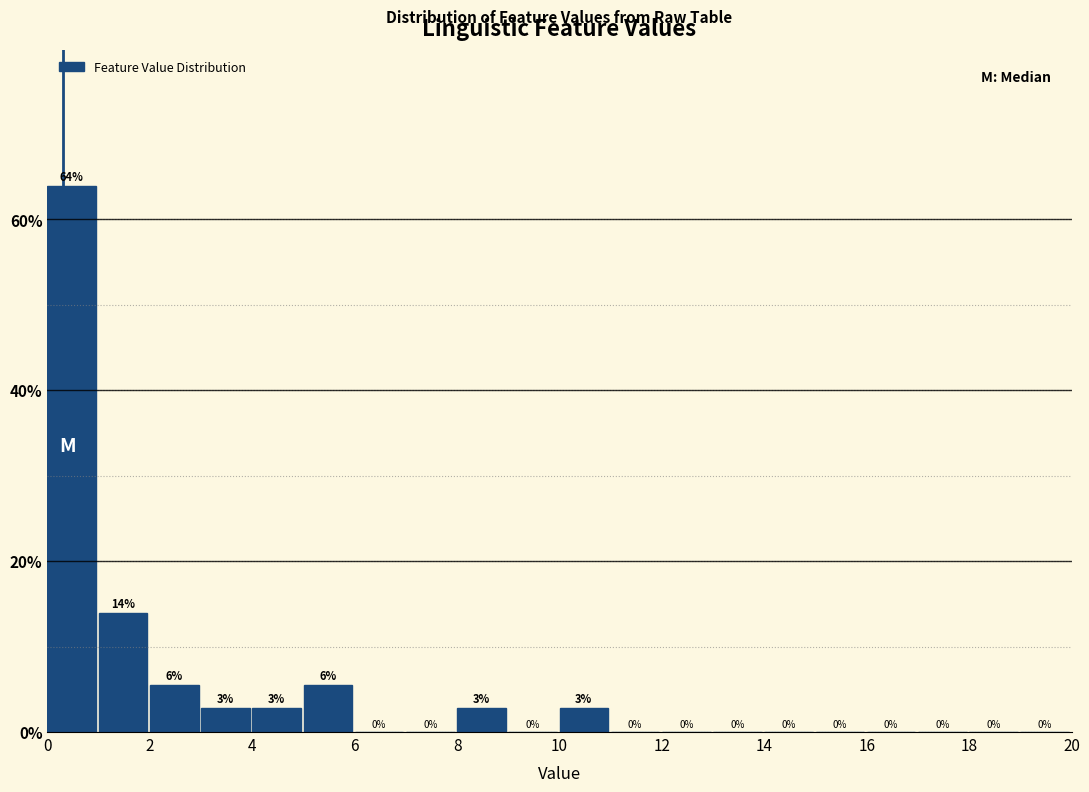

Which range on the x-axis has the tallest bar?

0 to 1